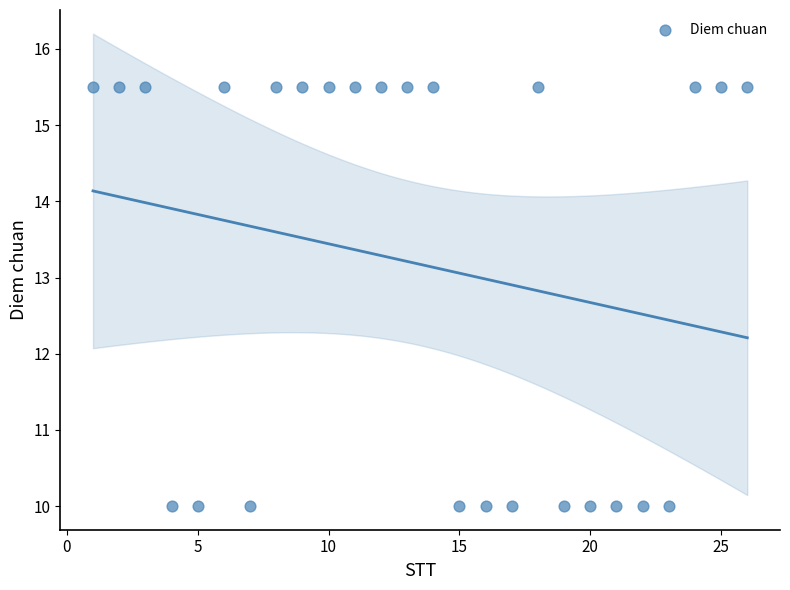

What is the range of X values (max minus min)?

25.0